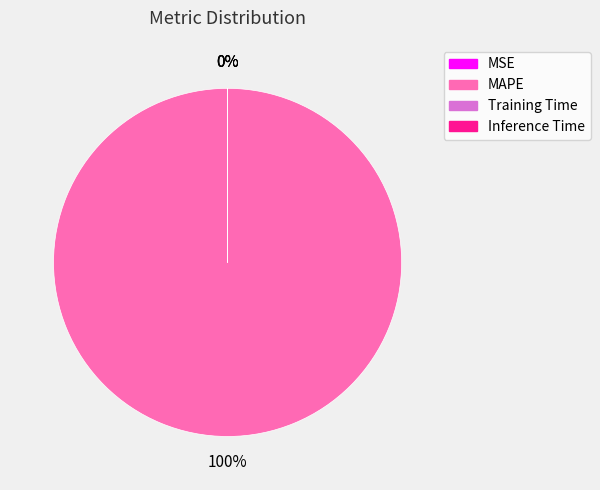

Is there a majority slice in this chart?

Yes